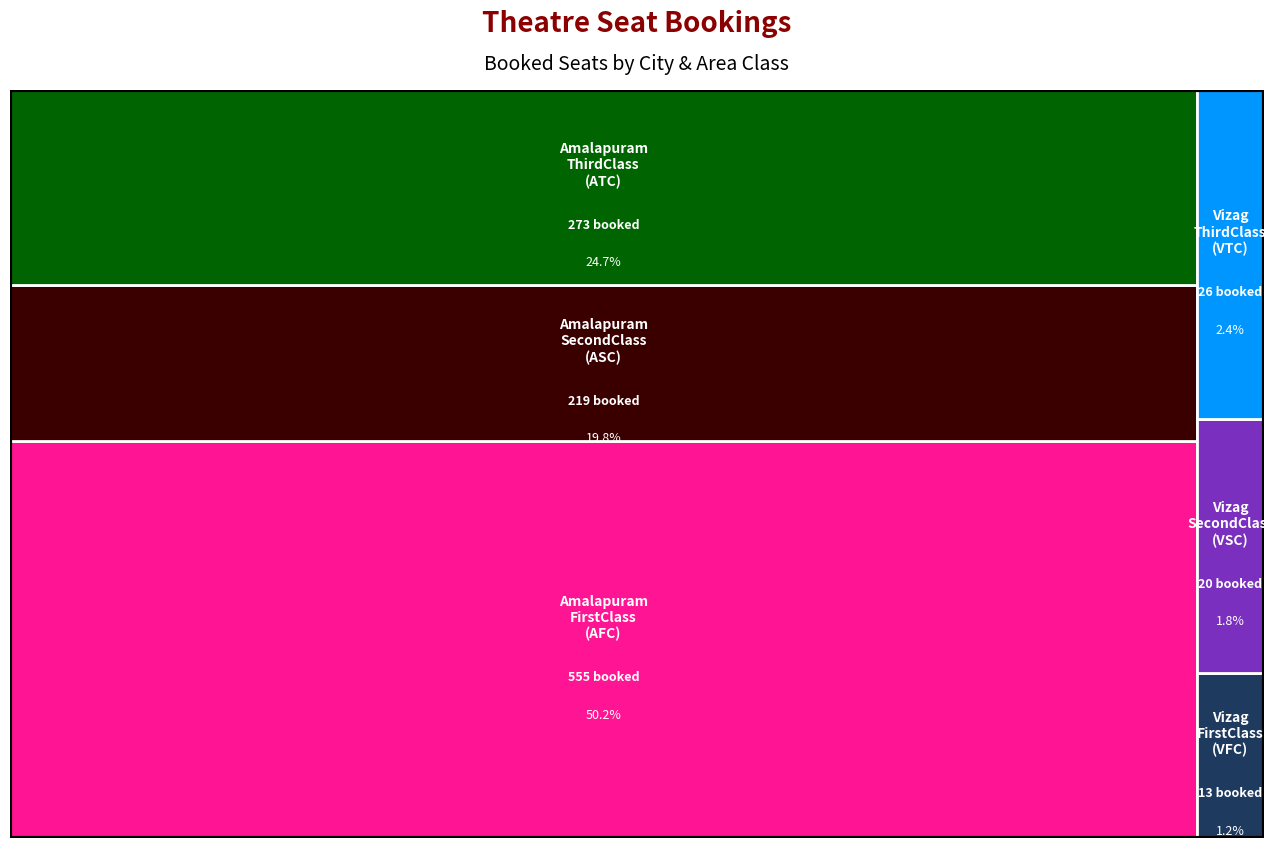

Reading left to right, transcribe all the data shown in this chart.

FirstClass: Amalapuram-11:15=185	Amalapuram-14:15=185	Amalapuram-18:15=185	Vizag-14:30=10	Vizag-18:30=3
SecondClass: Amalapuram-11:15=73	Amalapuram-14:15=73	Amalapuram-18:15=73	Vizag-14:30=7	Vizag-18:30=13
ThirdClass: Amalapuram-11:15=91	Amalapuram-14:15=91	Amalapuram-18:15=91	Vizag-14:30=20	Vizag-18:30=6